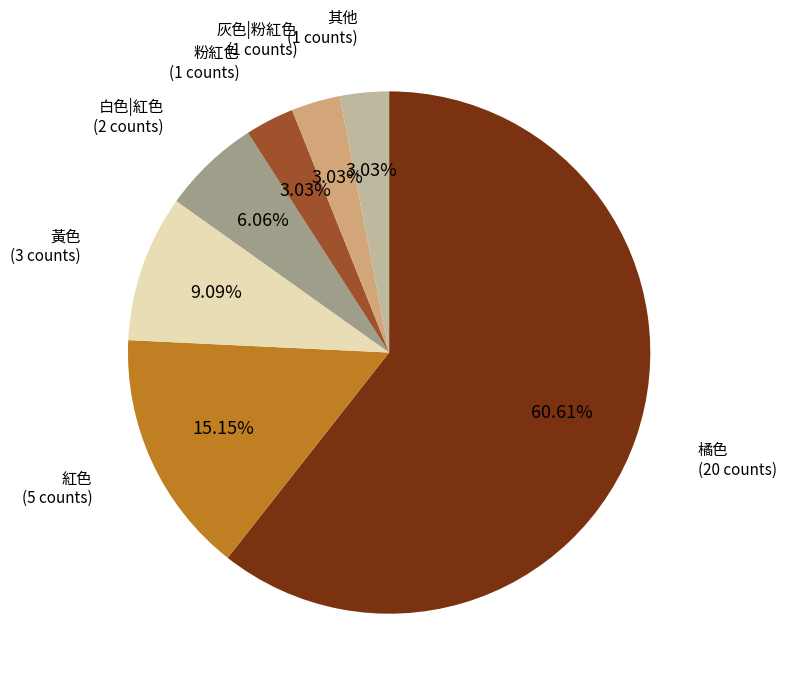

Is there a majority slice in this chart?

Yes